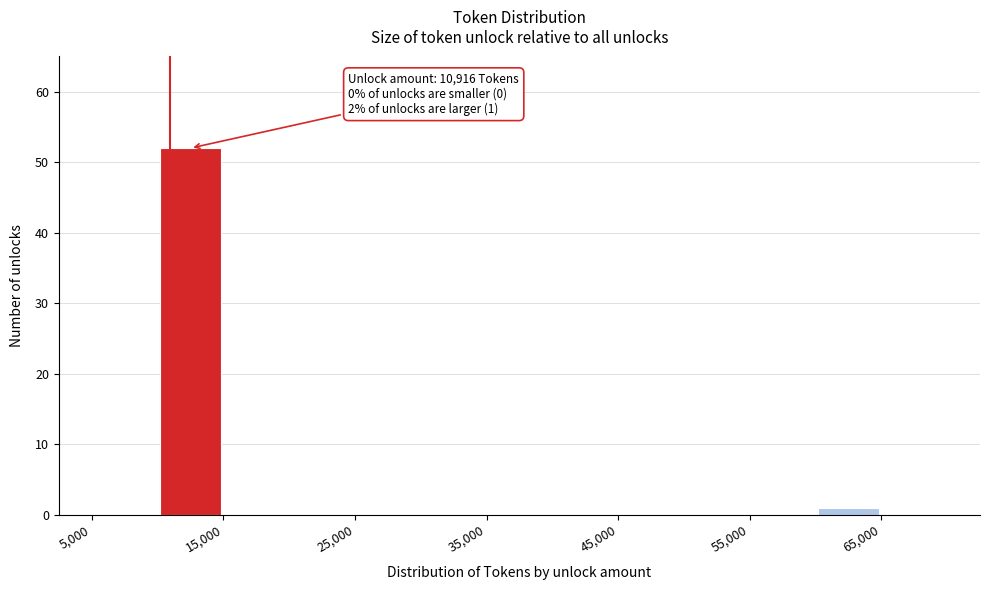

Which range on the x-axis has the tallest bar?

10000 to 15000